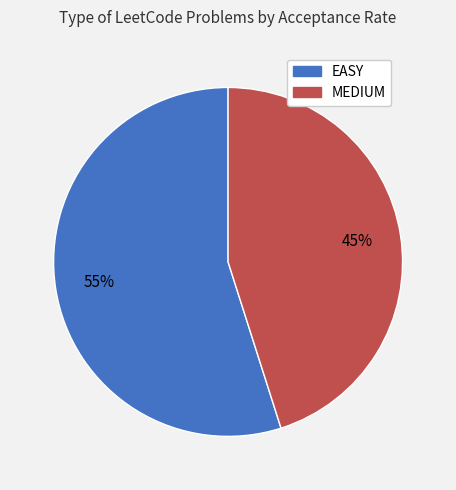

What percentage is the MEDIUM slice, to the nearest percent?

45%